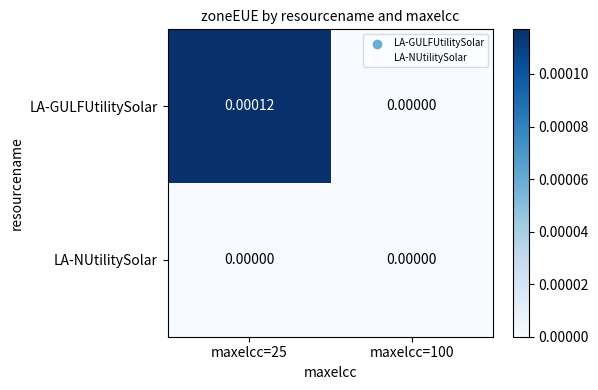

At maxelcc=25, list the series in order from smallest to largest.

LA-NUtilitySolar, LA-GULFUtilitySolar